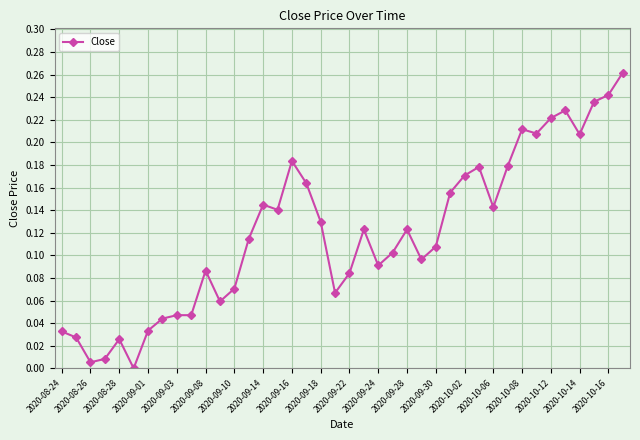

True or false: the data has more than 0 interior local peaks.

True